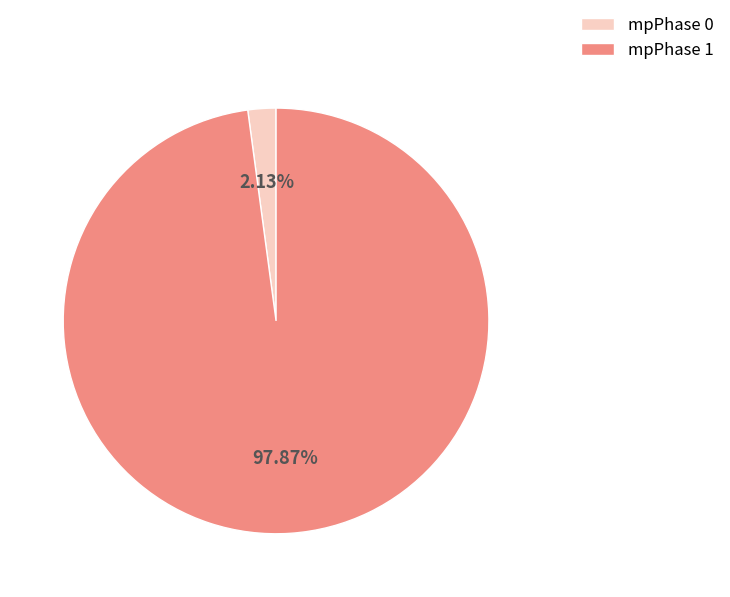

Is the sum of mpPhase 1 and mpPhase 0 greater than half?

Yes